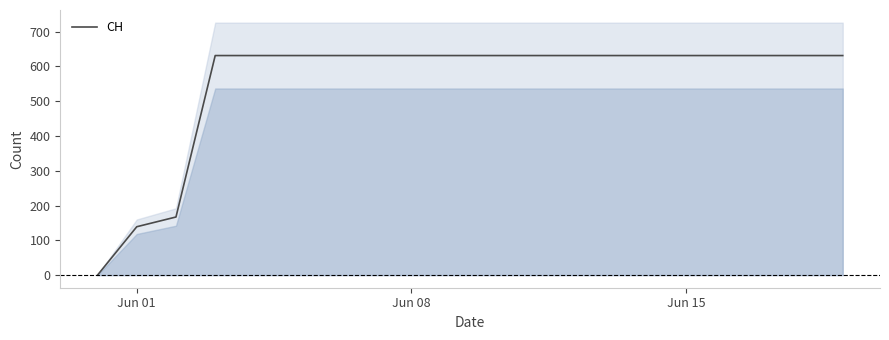

True or false: the data shows 225 at 19.

False